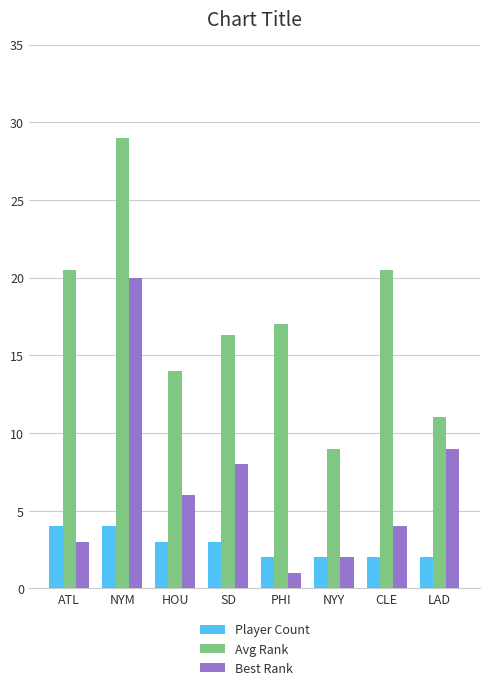

True or false: Player Count has a value of 2.0 at NYY.

True